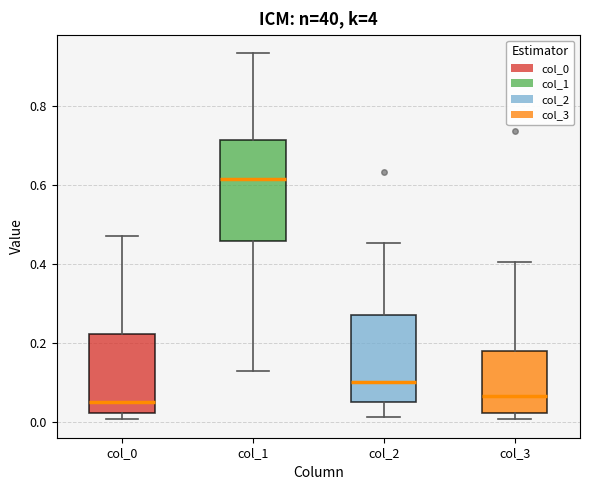

Reading left to right, transcribe this box plot: for each box, give where its median line is, the range the box spans, and where its two whiskers end, as read against the y-axis. The values are not printed on the chart, so give them approximately, as read against the axis.

col_0: median 0.06, box 0.02 to 0.22, whiskers 0.00 to 0.46
col_1: median 0.62, box 0.46 to 0.72, whiskers 0.12 to 0.94
col_2: median 0.10, box 0.06 to 0.28, whiskers 0.02 to 0.46
col_3: median 0.06, box 0.02 to 0.18, whiskers 0.00 to 0.40